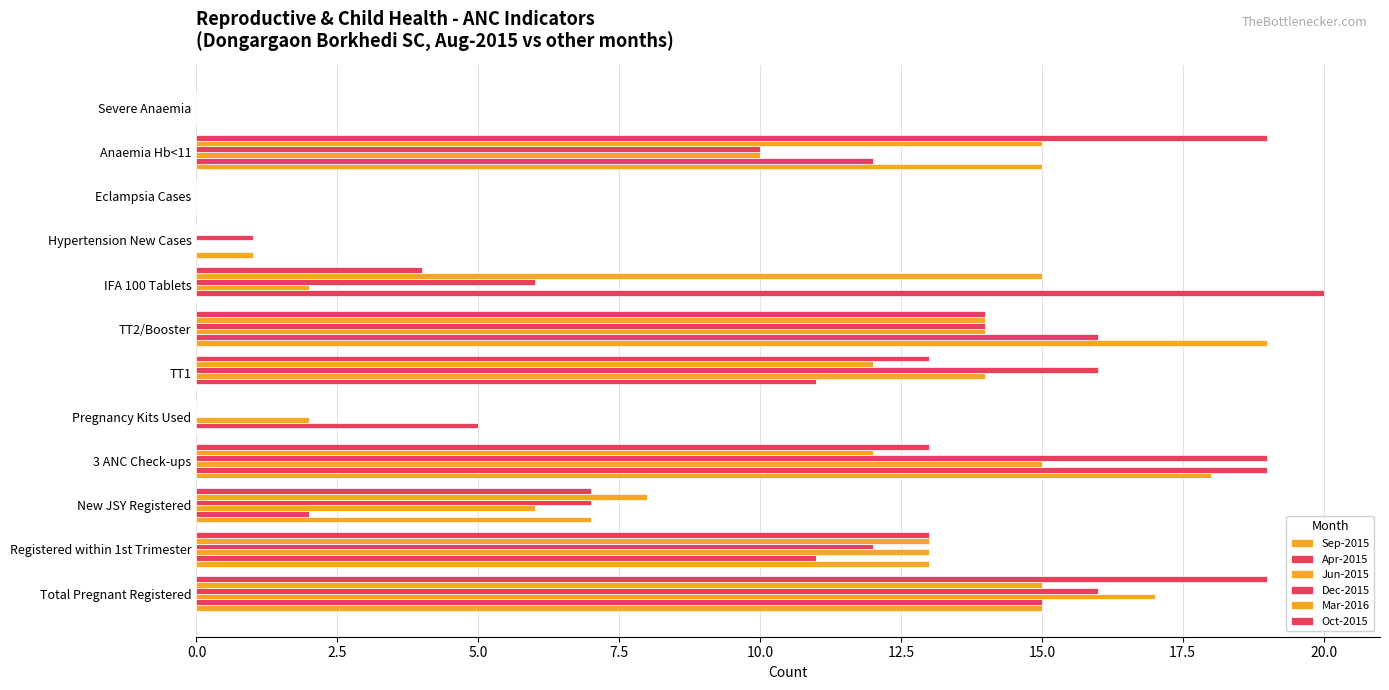

What is the highest value of the Mar-2016 series?

15